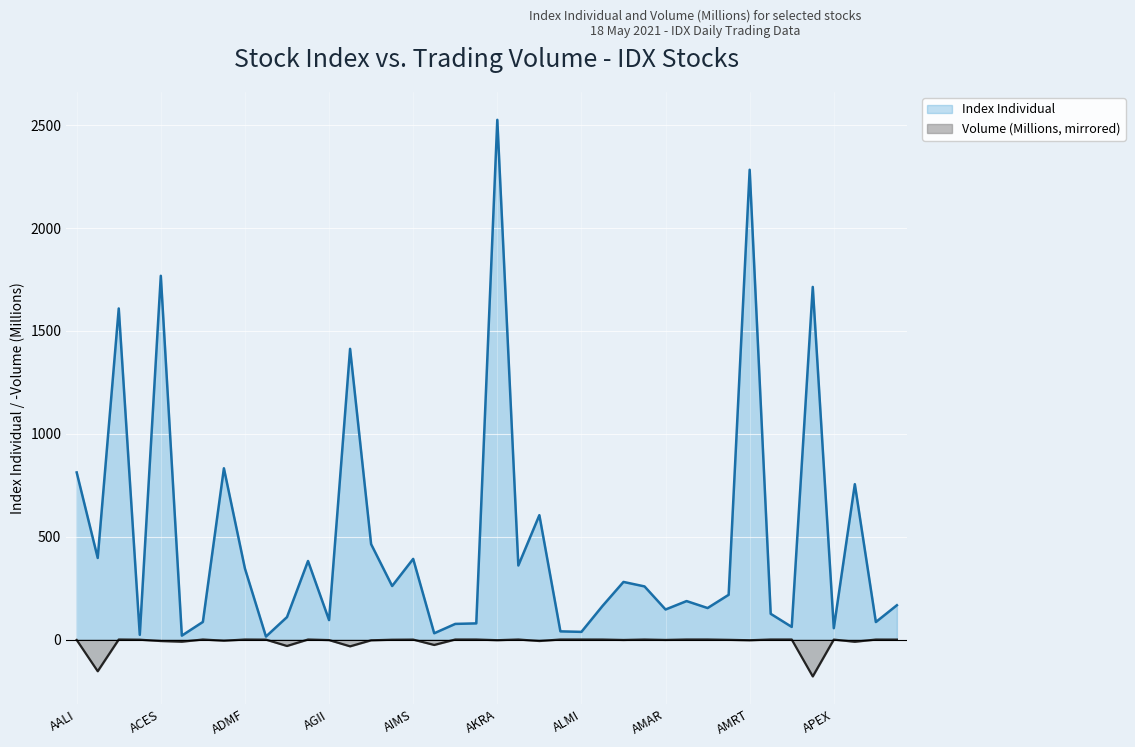

What is the difference between the maximum and second lowest values in the Index Individual series?

2507.6